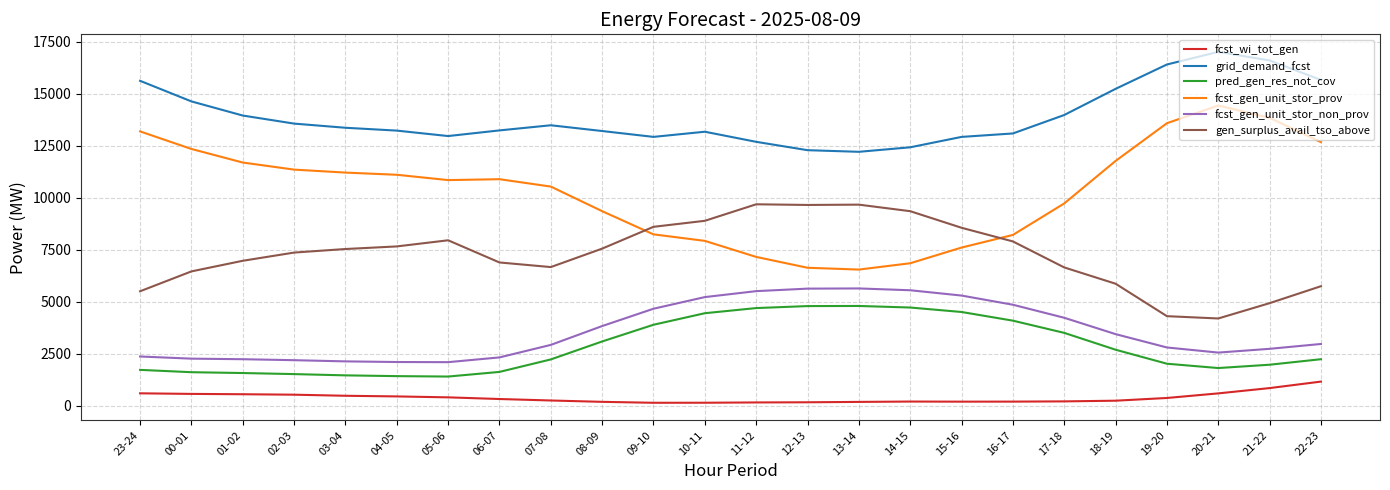

True or false: gen_surplus_avail_tso_above and grid_demand_fcst intersect in this chart.

False